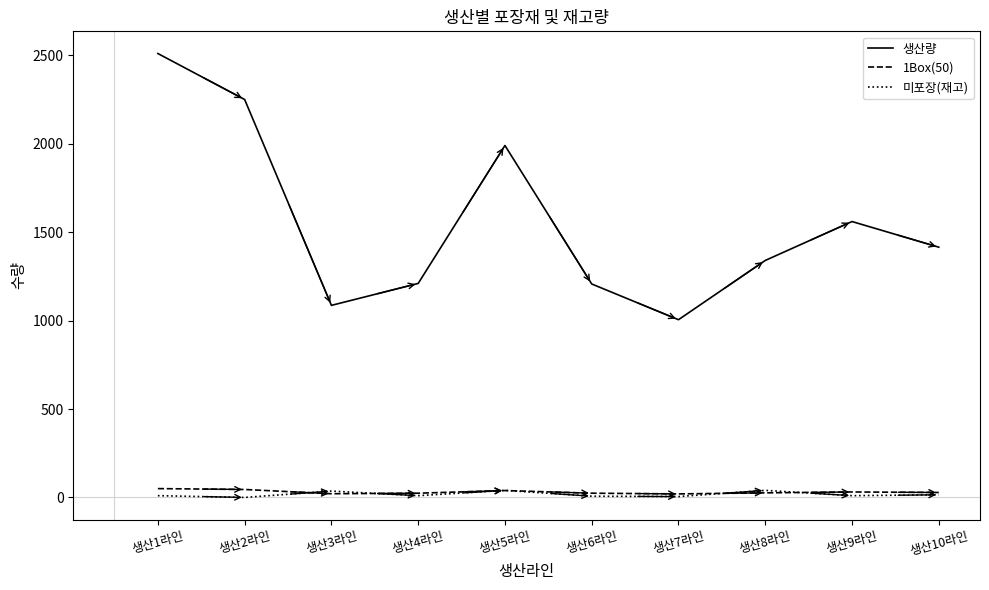

Does the chart display data point markers on the line(s)?

No